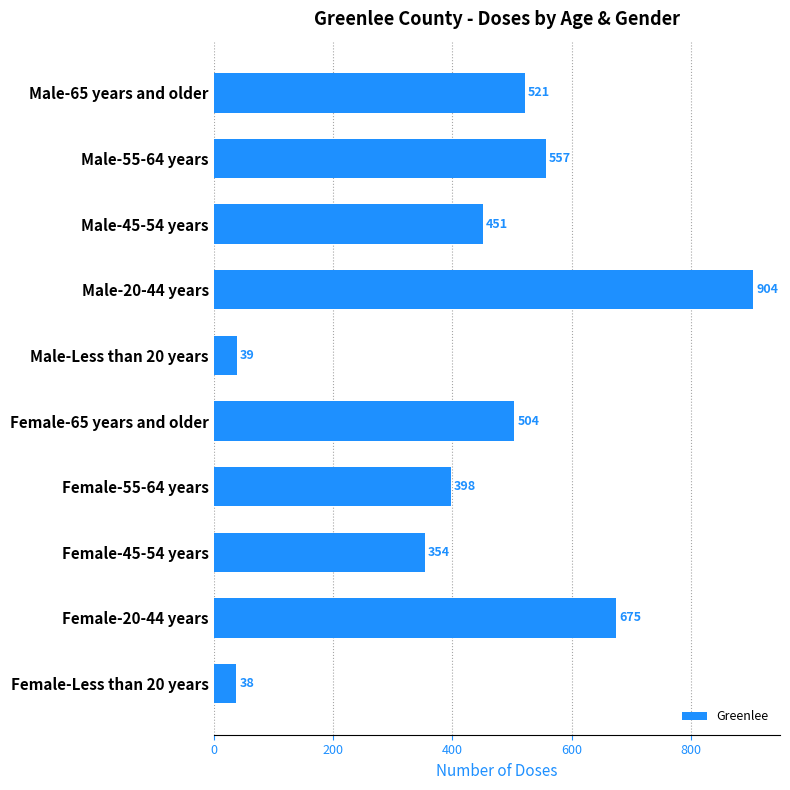

Reading bottom to top, extract all data points from this chart.

Female-Less than 20 years=38	Female-20-44 years=675	Female-45-54 years=354	Female-55-64 years=398	Female-65 years and older=504	Male-Less than 20 years=39	Male-20-44 years=904	Male-45-54 years=451	Male-55-64 years=557	Male-65 years and older=521